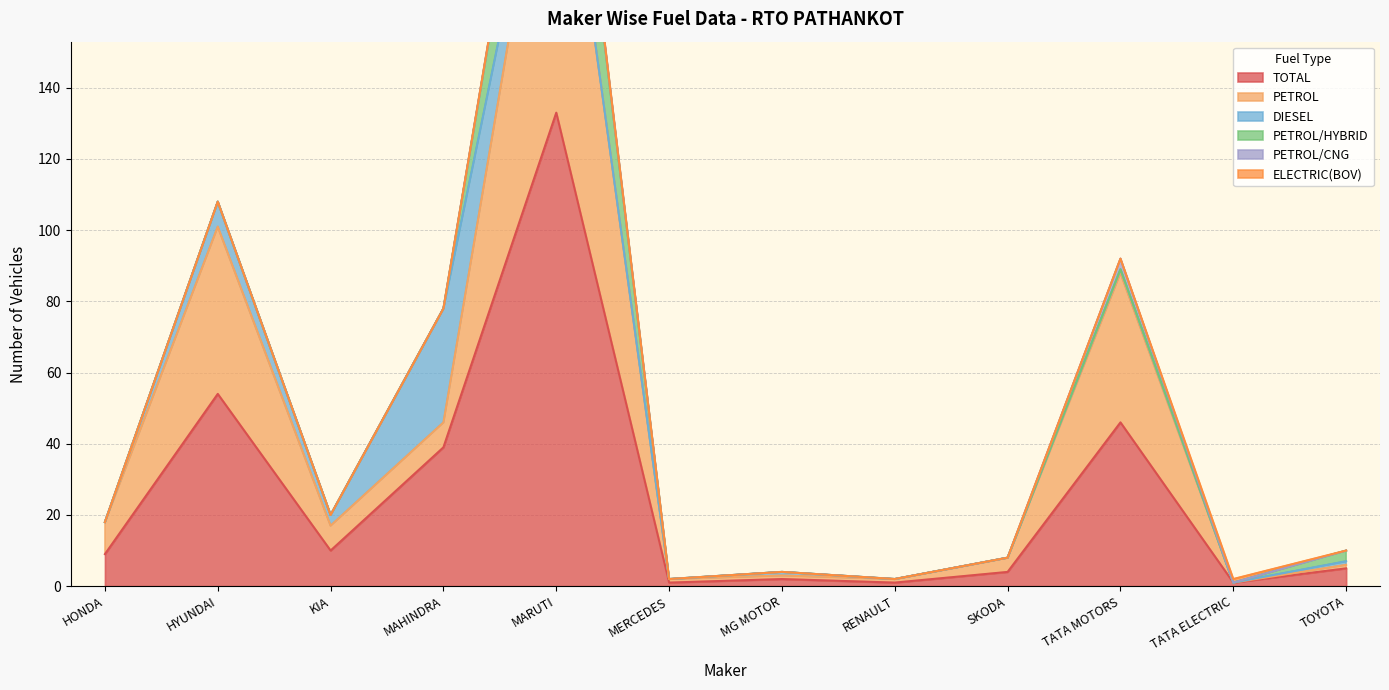

How many times do PETROL/HYBRID and ELECTRIC(BOV) cross each other?

1